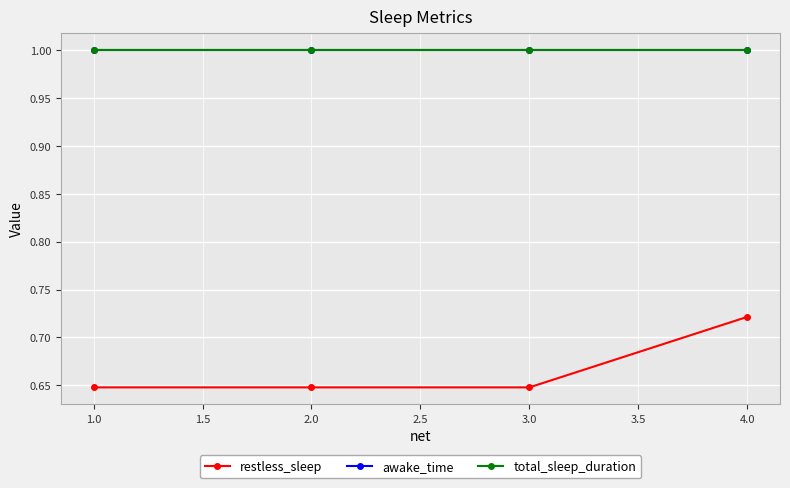

Rank the series by their maximum value, from lowest to highest.

restless_sleep, awake_time, total_sleep_duration